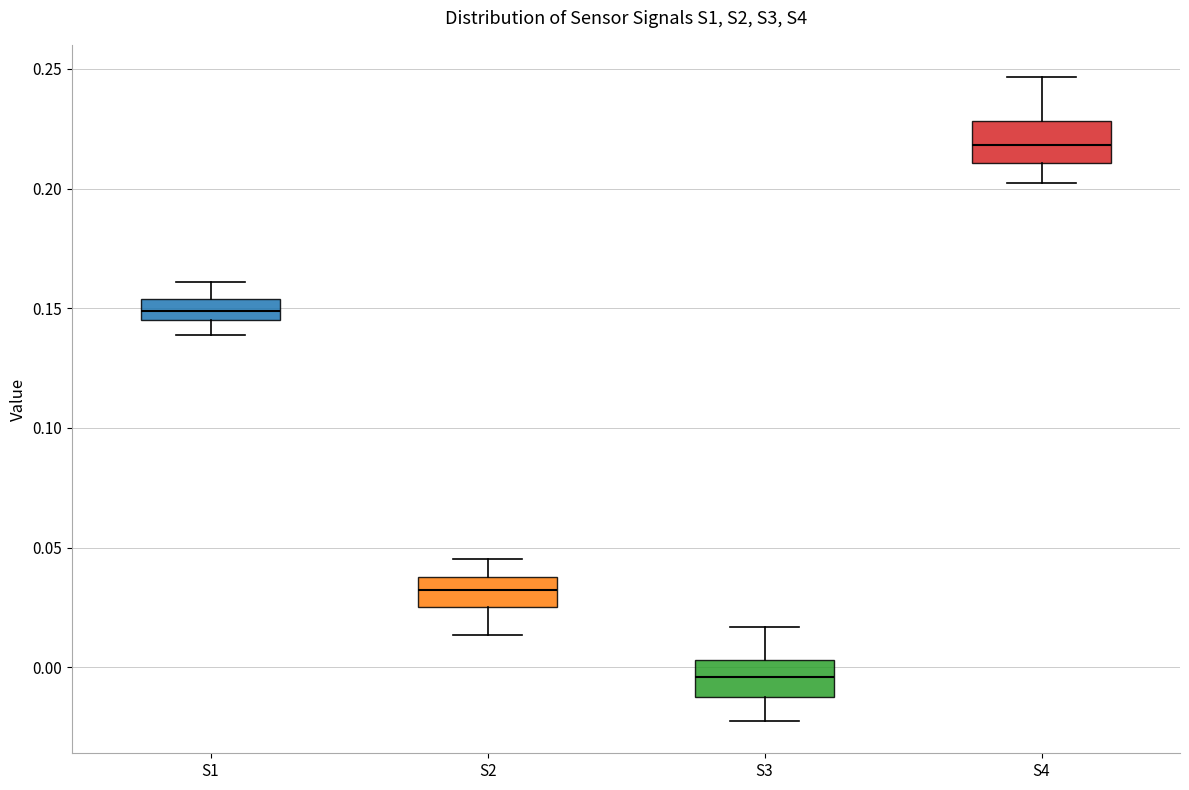

Where does the lower whisker of the box for S1 end on the y-axis? The values are not printed on the chart, so give them approximately, as read against the axis.

0.140